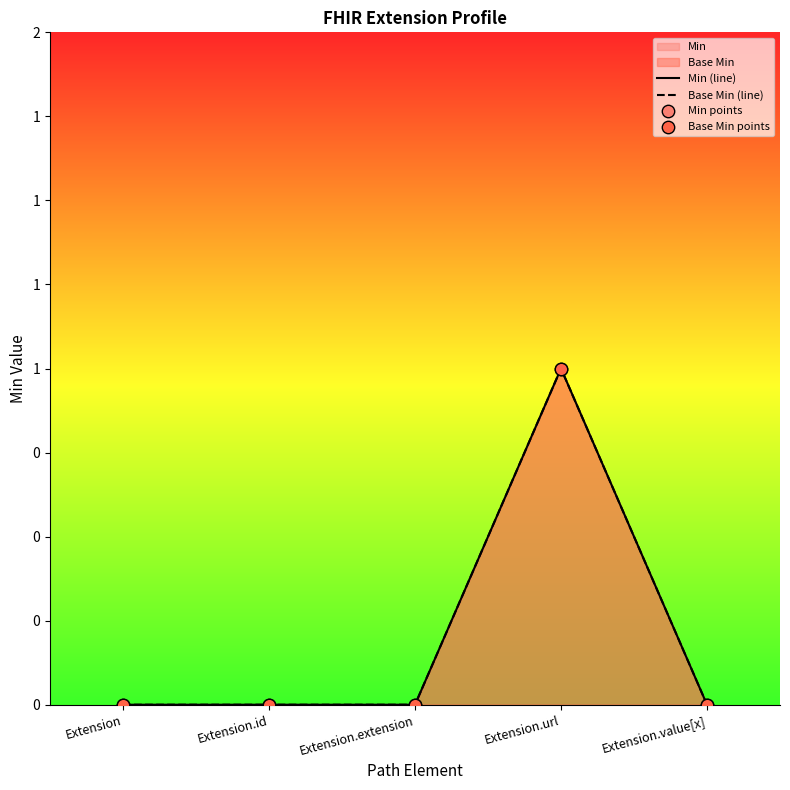

Is the value of Base Min at Extension.value[x] greater than the value of Min at Extension.url?

No